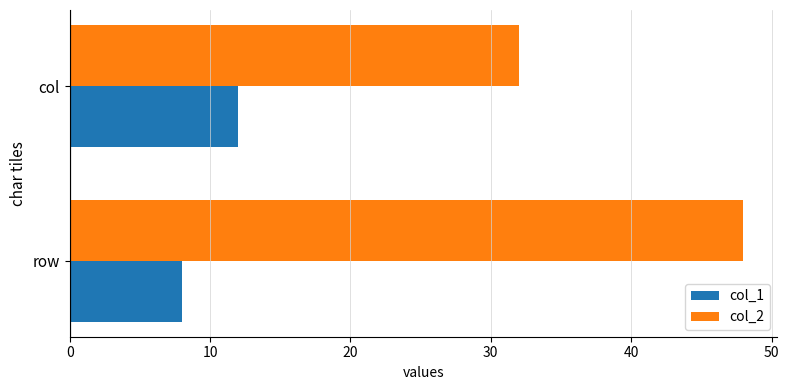

What is the difference between the col_2 values at col and row?

16